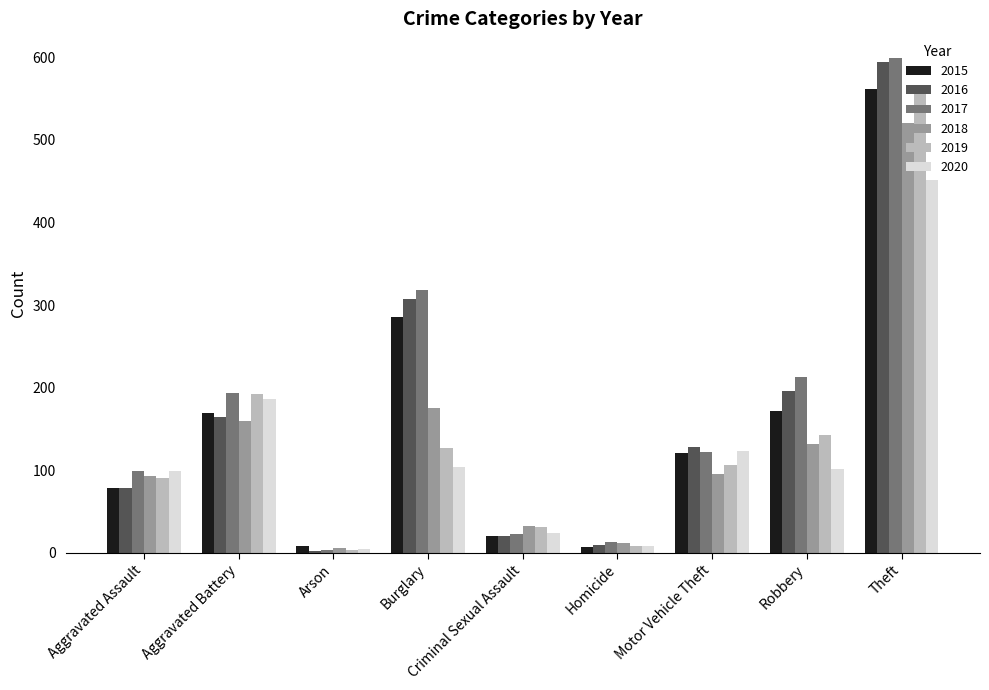

Is the value of 2015 at Theft greater than the value of 2018 at Aggravated Assault?

Yes